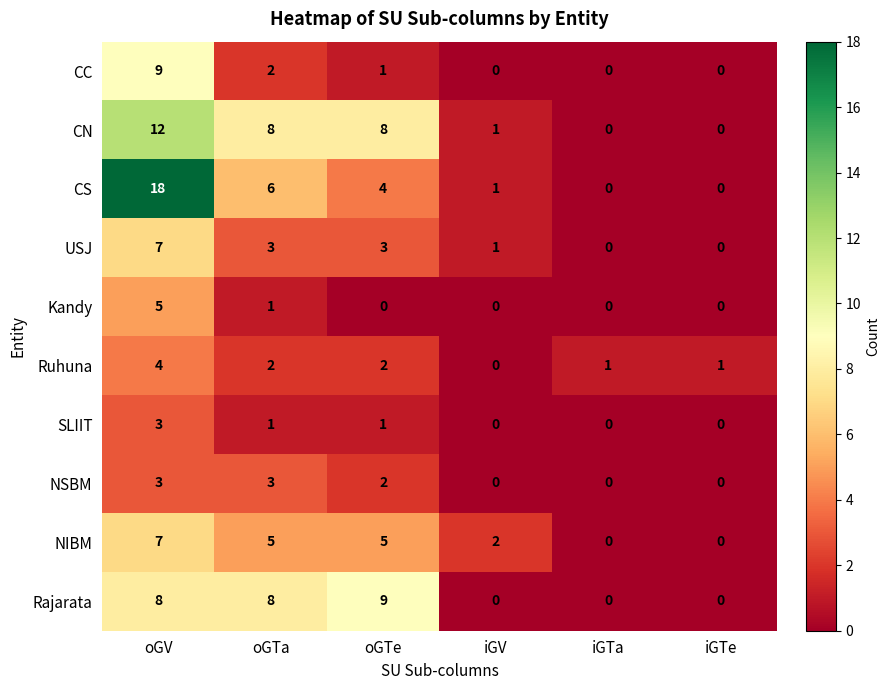

Which series has the widest spread of values?

CS